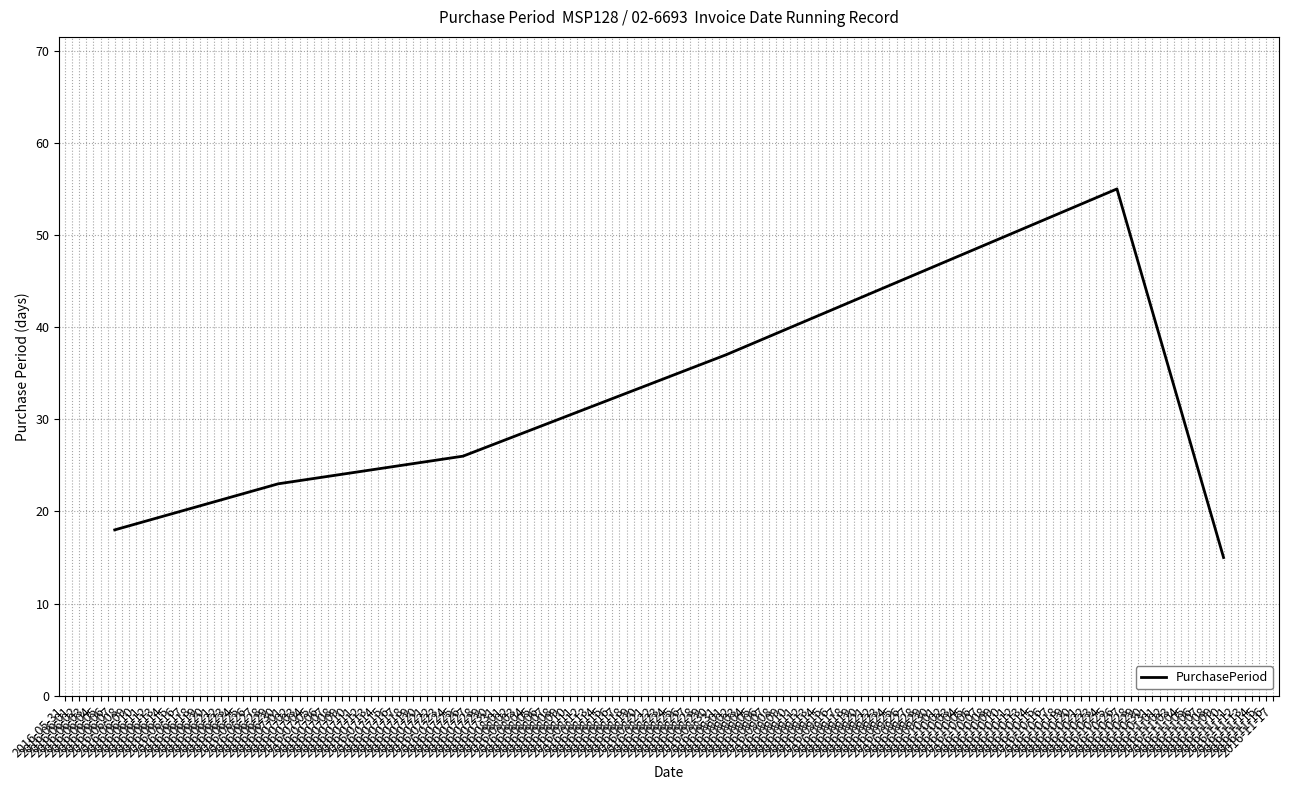

How many interior local peaks (higher than both neighbors) does the data have?

1